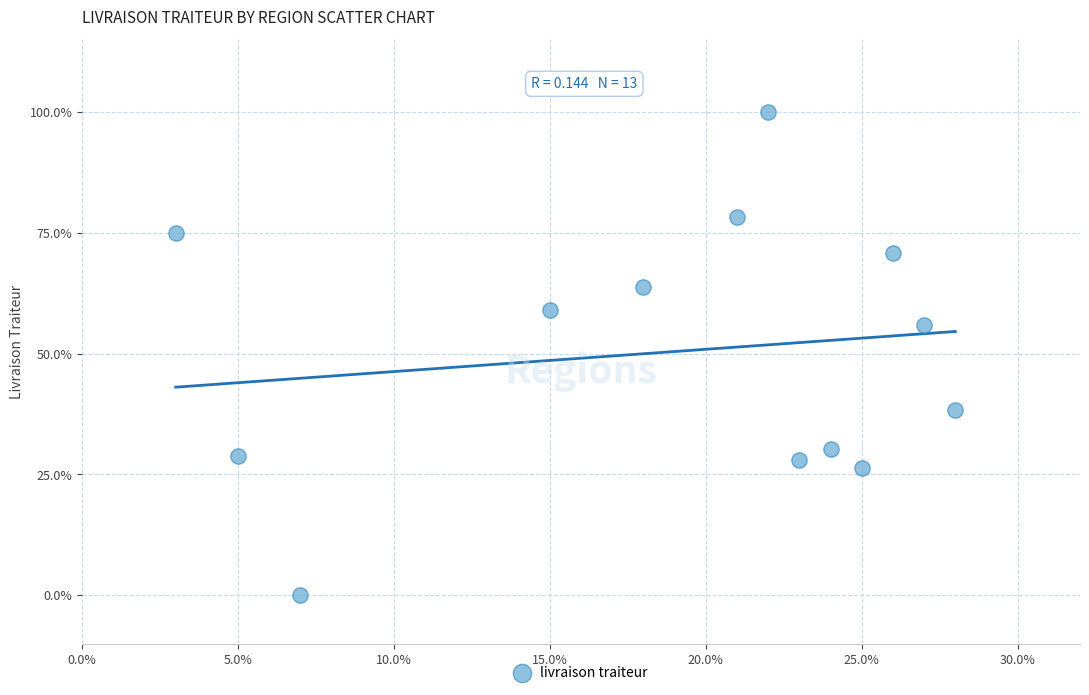

What is the range of Y values (max minus min)?

100.0